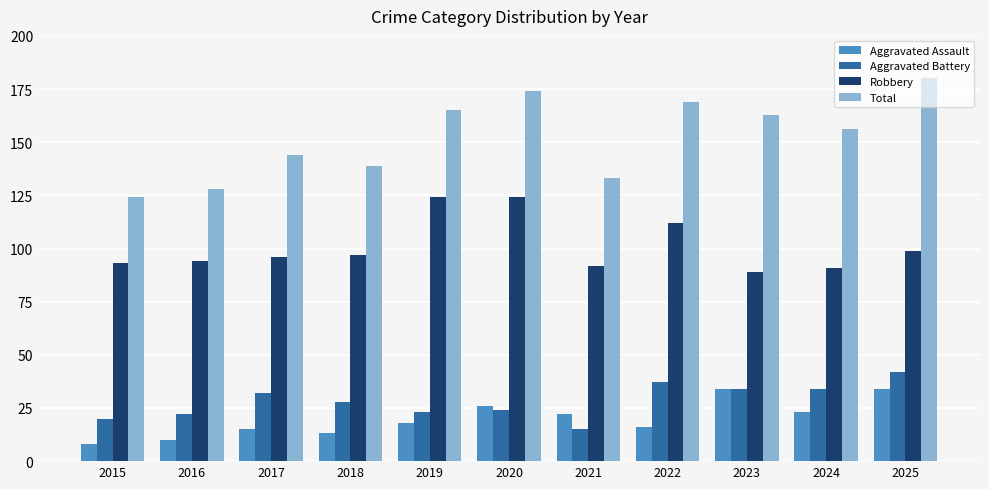

Reading right to left, what are all the values shown in this chart?

Aggravated Assault: 34	23	34	16	22	26	18	13	15	10	8
Aggravated Battery: 42	34	34	37	15	24	23	28	32	22	20
Robbery: 99	91	89	112	92	124	124	97	96	94	93
Total: 180	156	163	169	133	174	165	139	144	128	124